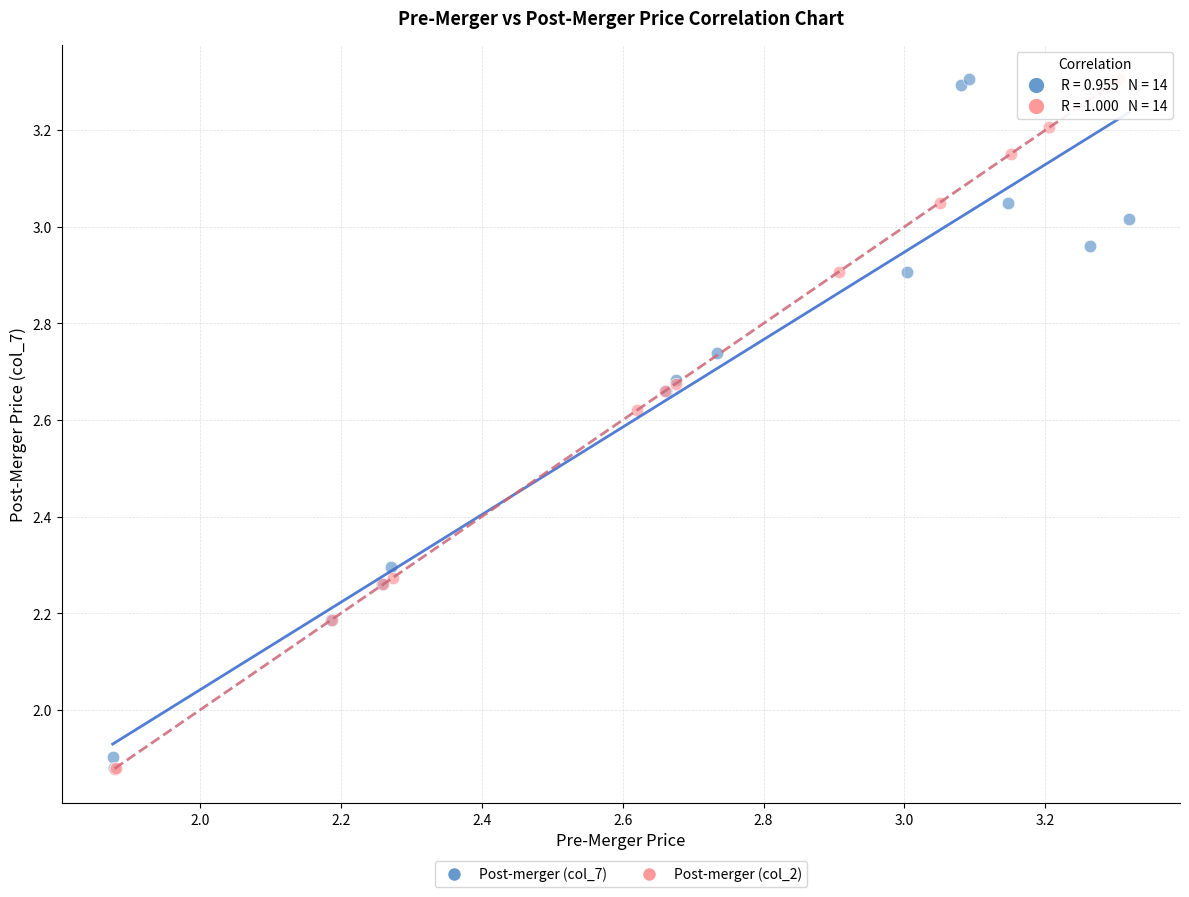

What are all the series names shown in the legend?

Post-merger (col_7), Post-merger (col_2)